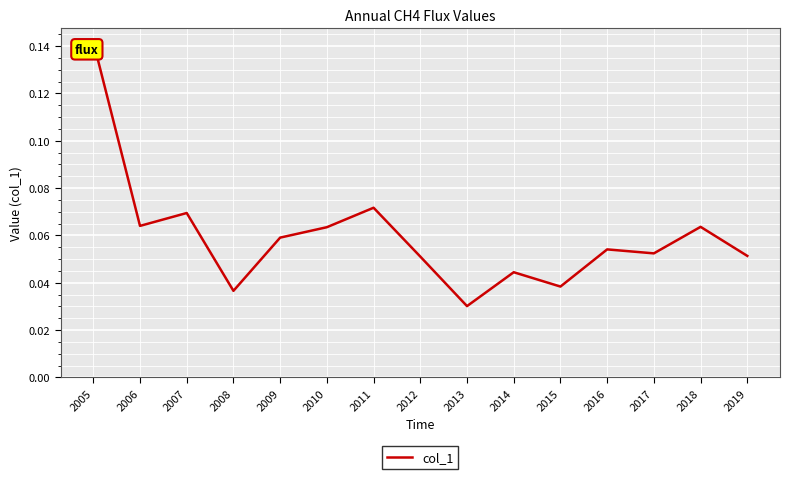

Where is the data nearest to the value 0?

2013